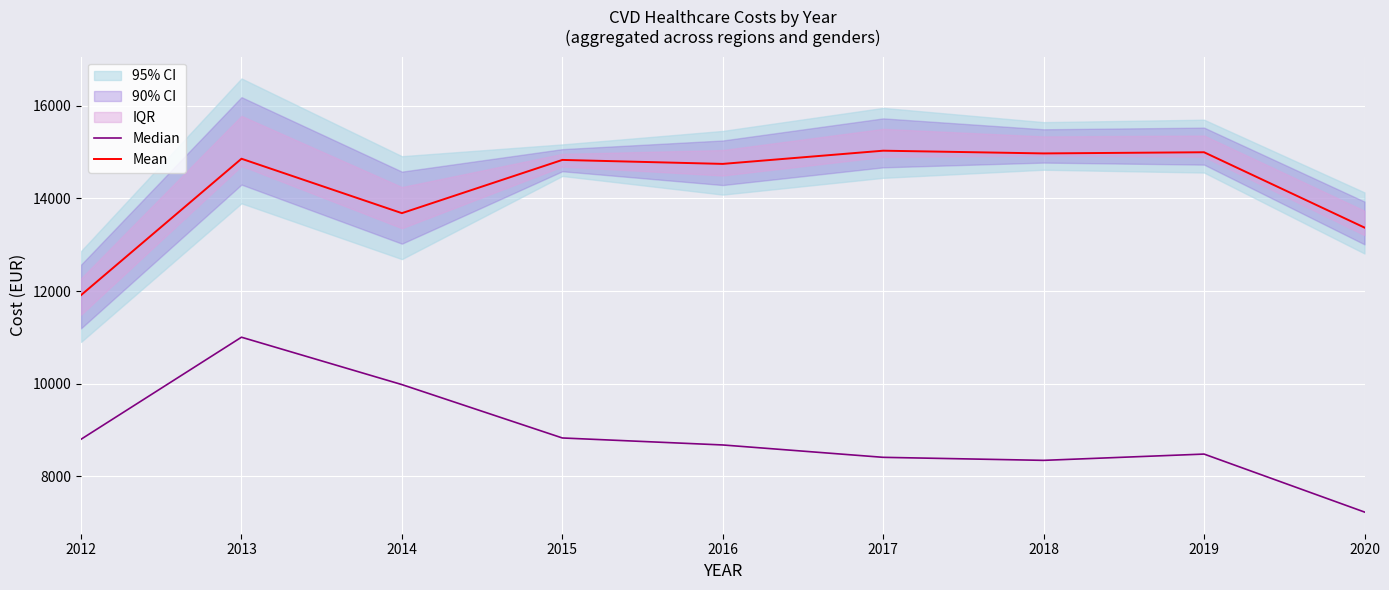

Which has a higher value, 2017 or 2014?

2014